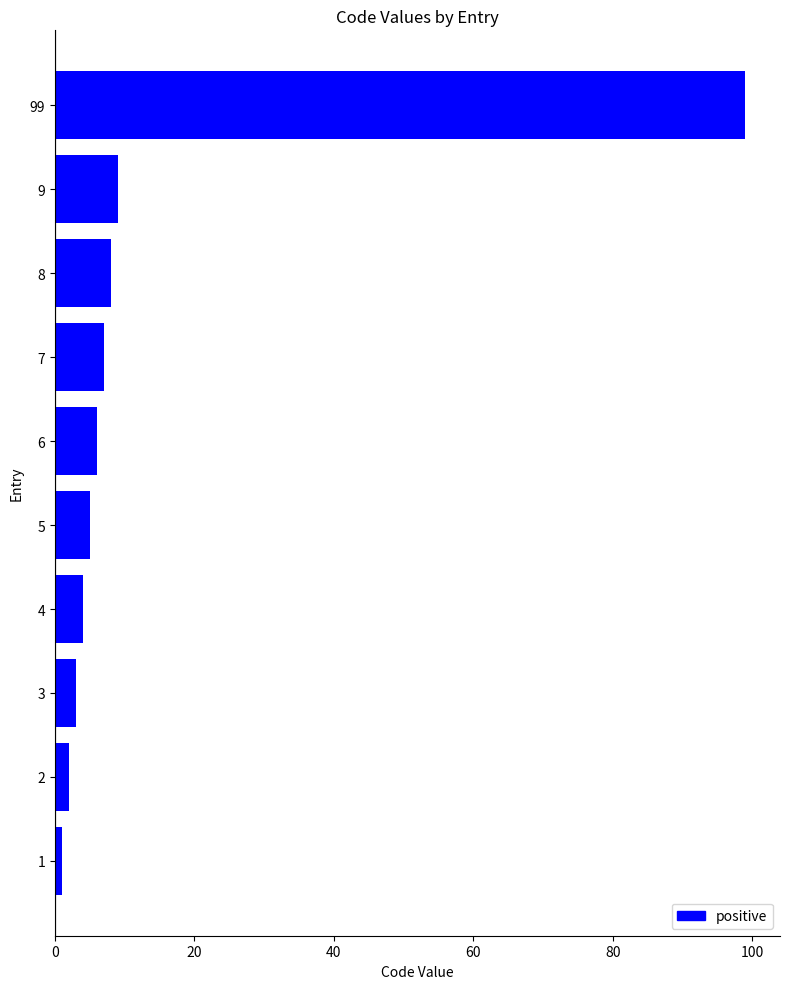

Which category has the lowest value across all series?

1